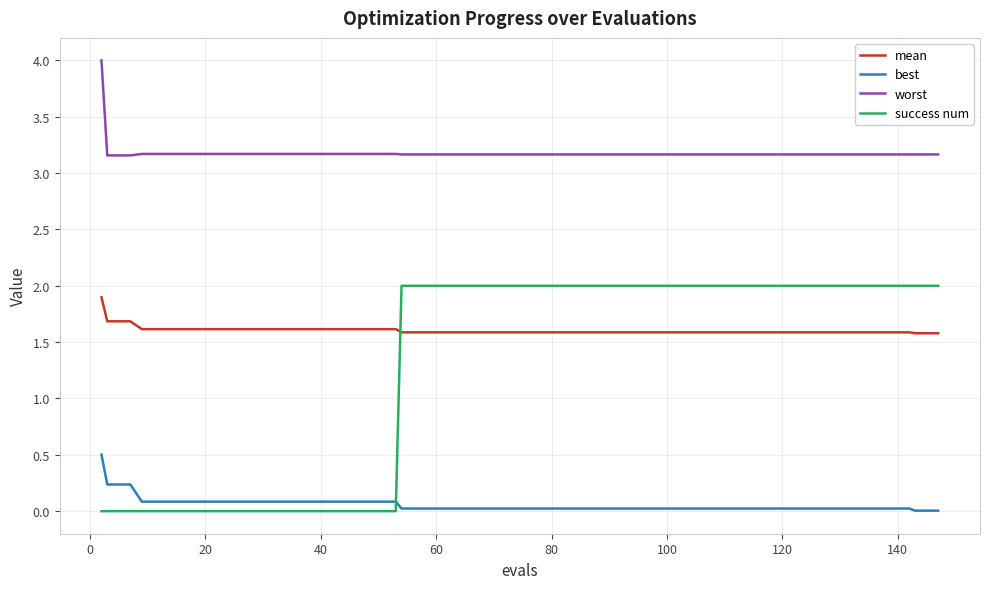

True or false: best and mean cross at least once.

False